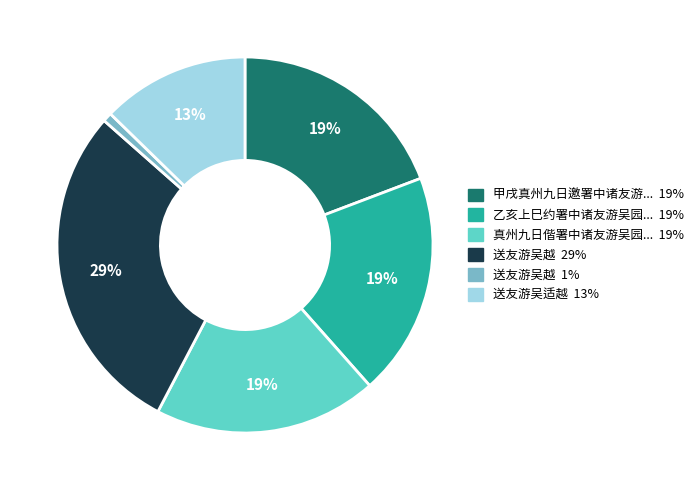

Does any single category account for the majority?

No